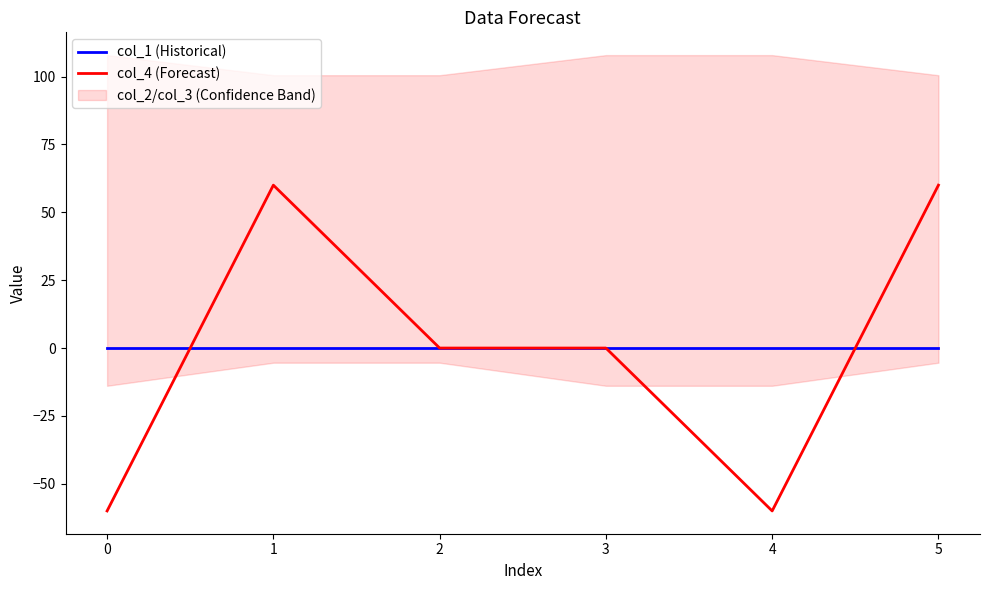

Where do col_1 (Historical) and col_4 (Forecast) first cross each other?

0 and 1